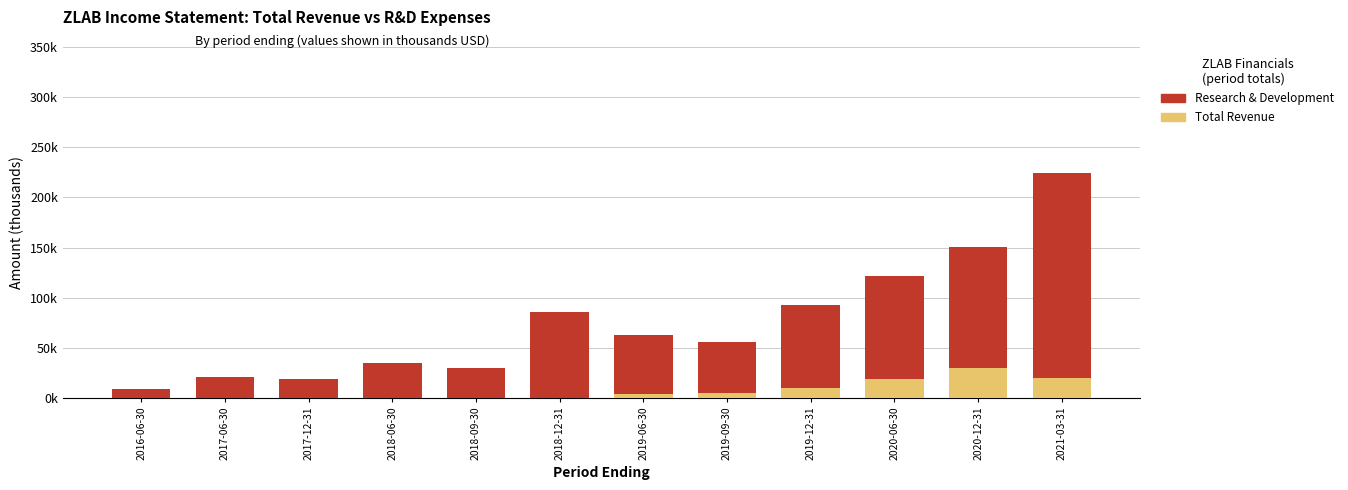

Between 2019-12-31 and 2017-06-30, which is larger?

2019-12-31